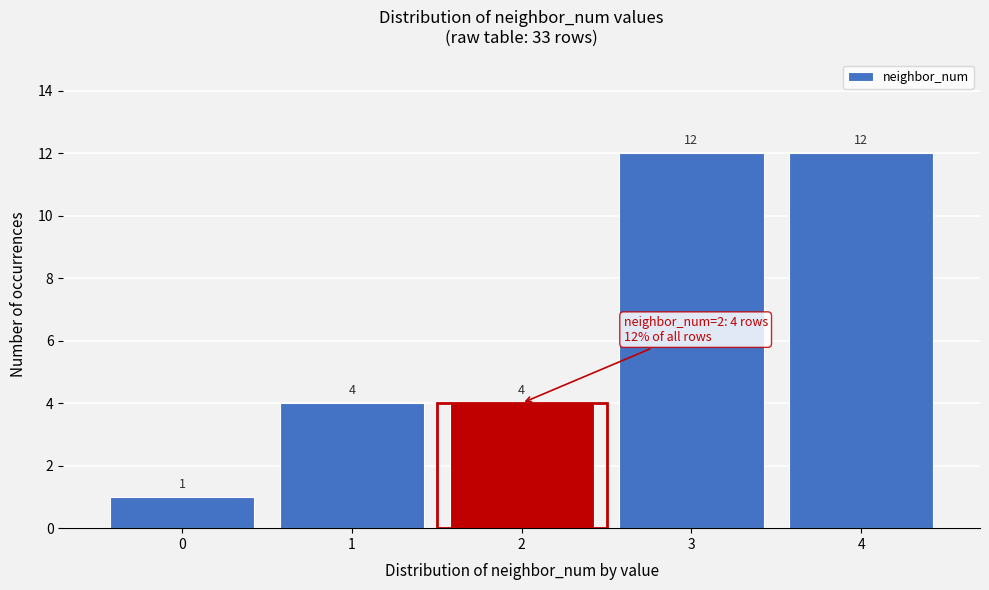

Reading right to left, list all the values displayed in this chart.

4=12	3=12	2=4	1=4	0=1